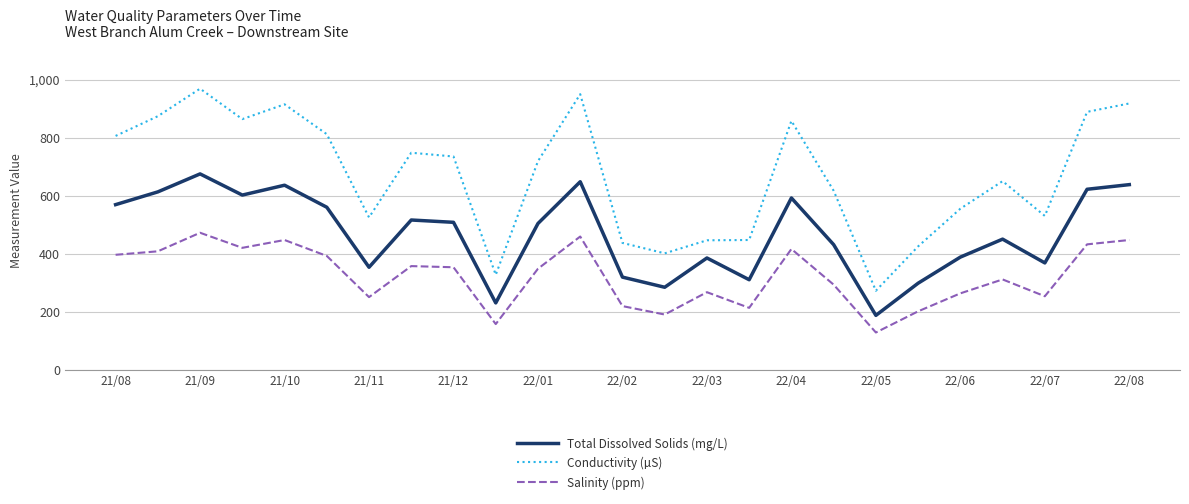

Rank the series by their maximum value, from highest to lowest.

Conductivity (µS), Total Dissolved Solids (mg/L), Salinity (ppm)